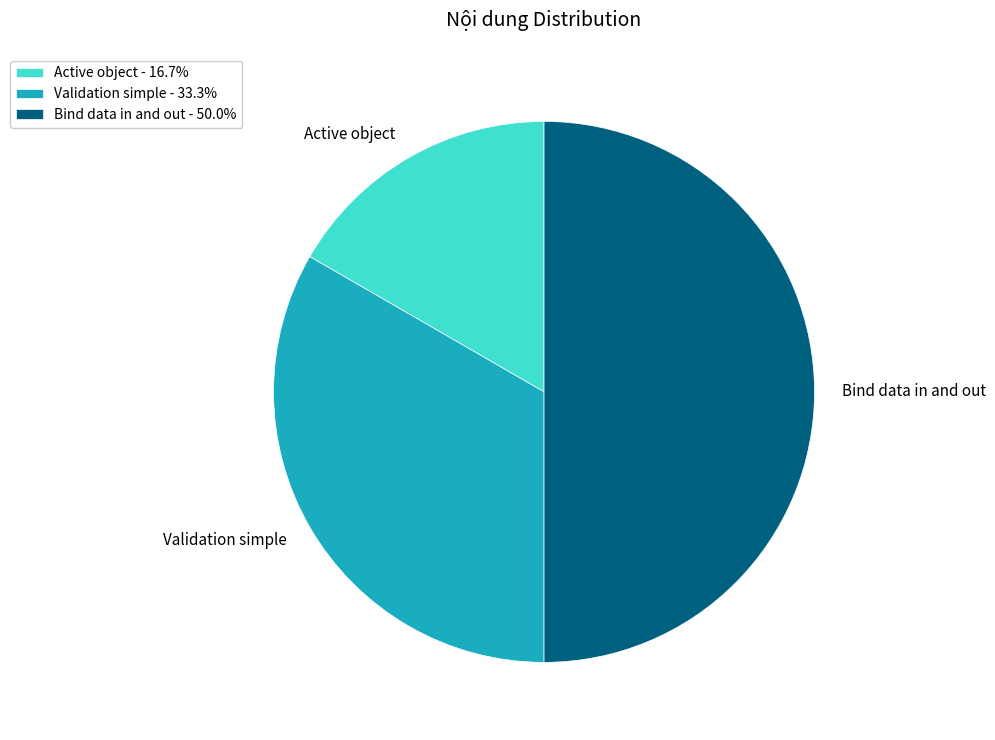

Is the sum of Active object - 16.7% and Bind data in and out - 50.0% greater than half?

Yes